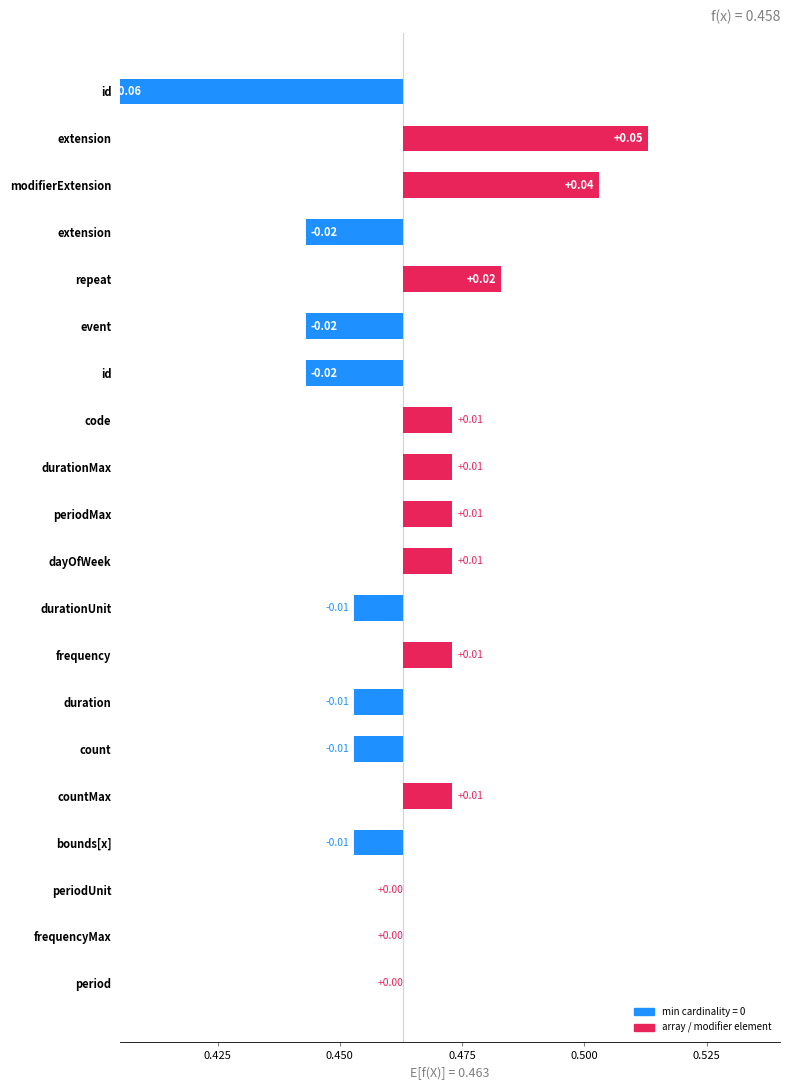

What is the difference between the maximum and minimum values?

0.1